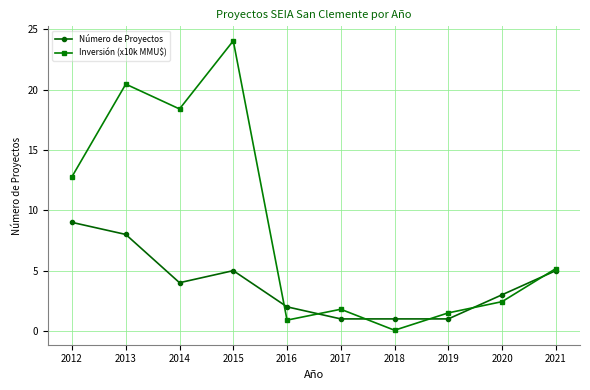

What value does the Número de Proyectos series have at 2013?

8.0